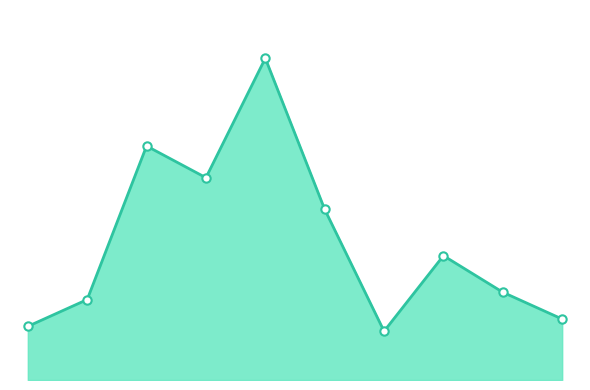

Does the chart have visible grid lines?

No